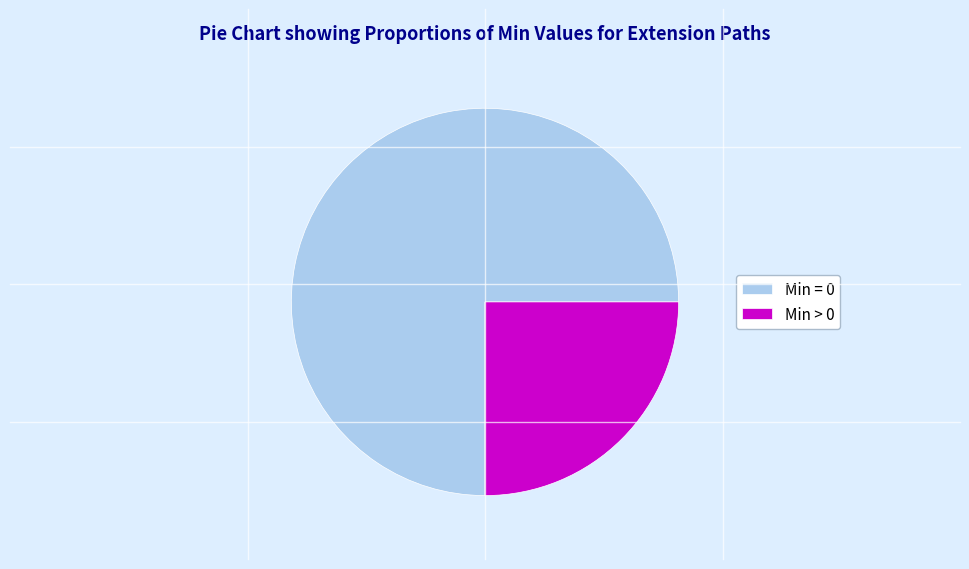

Between Min > 0 and Min = 0, which is larger?

Min = 0